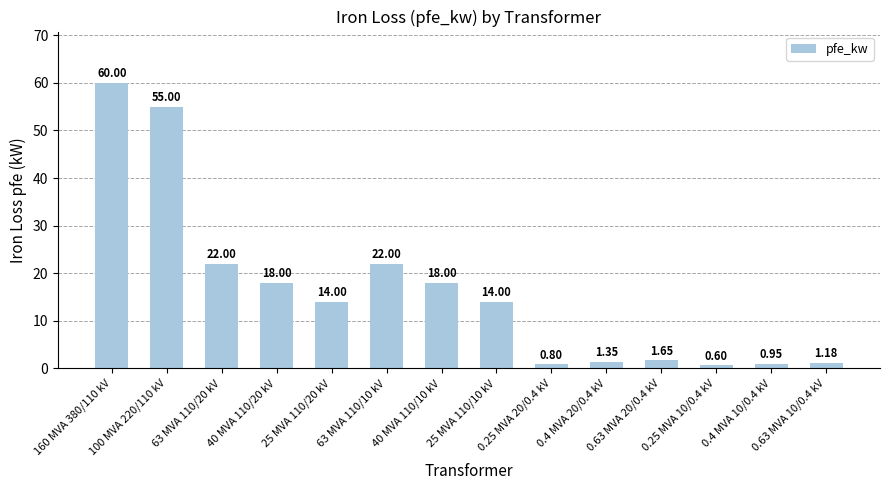

What is the value of the 9th bar from the left?

0.8